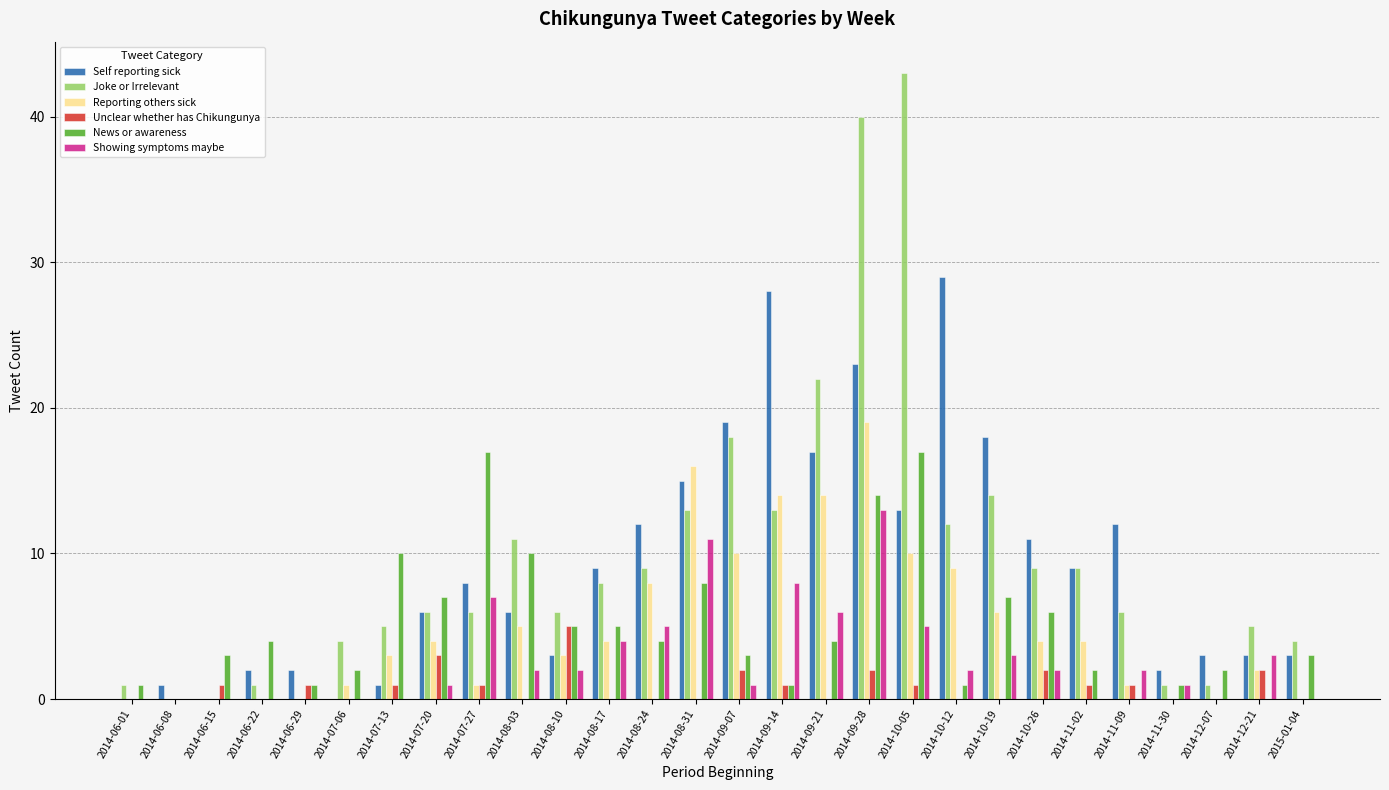

True or false: Unclear whether has Chikungunya has a value of -2 at 2014-09-21.

False